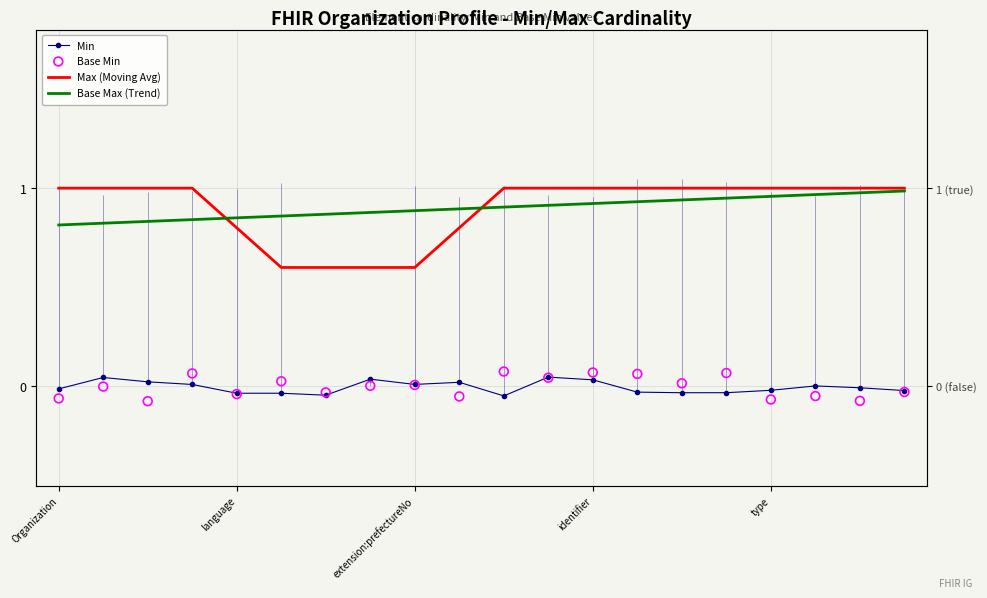

What are all the series names shown in the legend?

Min, Max (Moving Avg), Base Max (Trend), Base Min